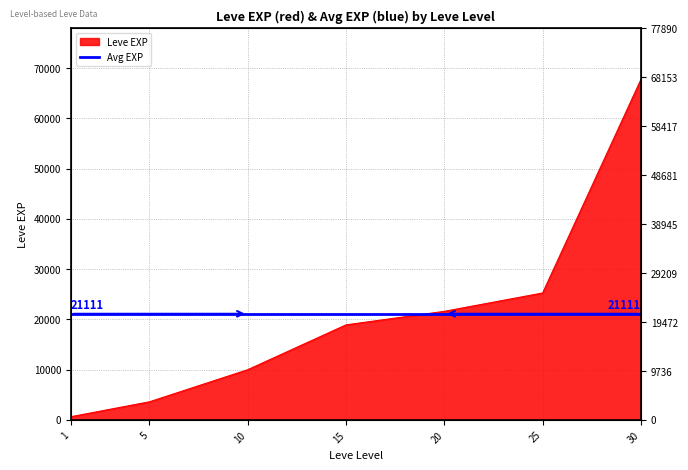

Is it true that the value at 20 is 21600?

True